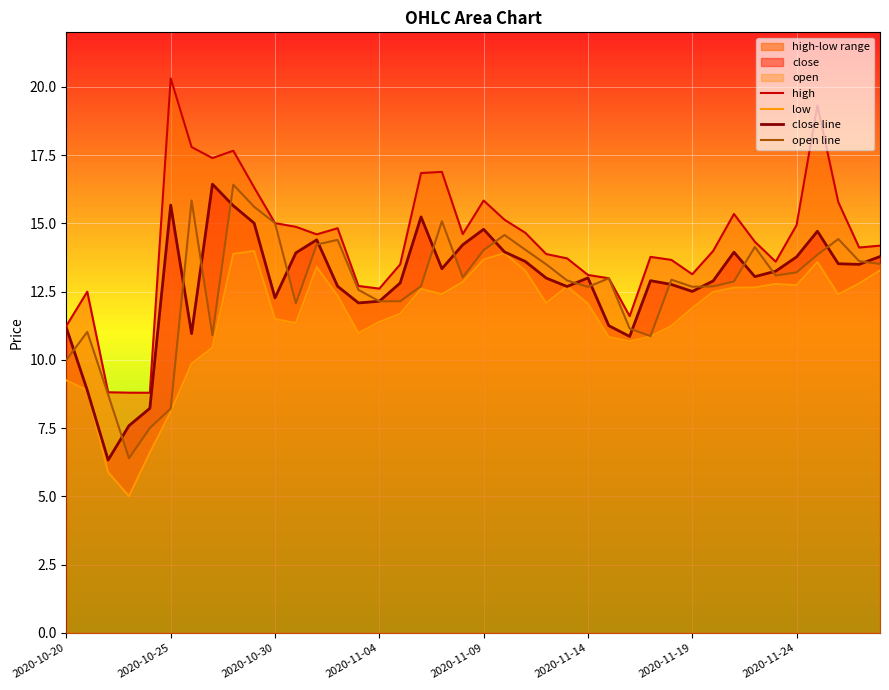

Which series changed the most between 8 and 16?

open line